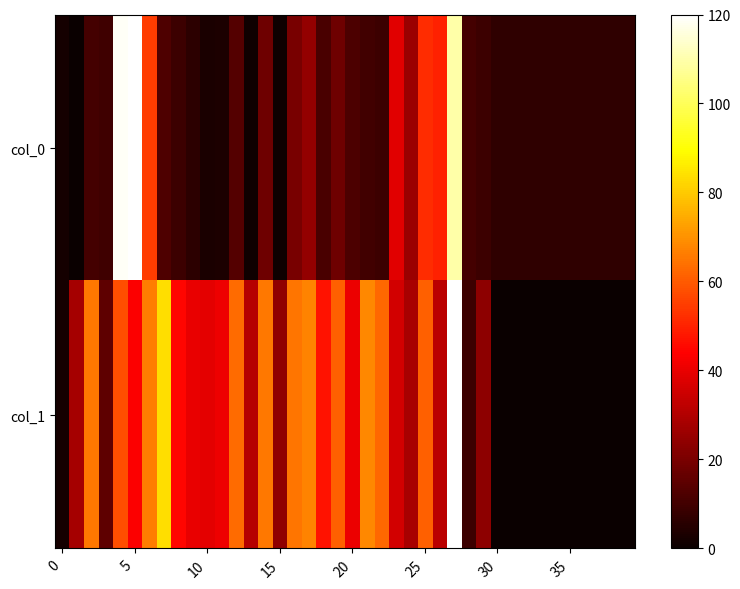

Reading right to left, what are all the values shown in this chart?

col_0: 6.6	6.6	6.6	6.6	6.6	6.6	6.6	6.6	6.6	6.6	9.0	10.6	109.7	49.8	51.9	26.0	38.5	9.0	9.9	11.9	18.0	11.6	24.6	19.9	1.1	17.9	1.4	13.1	3.4	2.9	6.2	9.4	12.3	54.7	120.0	118.7	9.7	10.5	0.0	2.0
col_1: 0.0	0.0	0.0	0.0	0.0	0.0	0.0	0.0	0.0	0.0	23.8	9.1	120.0	31.6	61.2	28.4	35.8	62.7	68.3	40.5	61.1	47.1	67.1	64.9	24.3	65.5	30.6	63.1	40.8	39.1	40.0	44.7	83.7	66.5	43.1	57.7	15.3	65.6	27.8	2.1